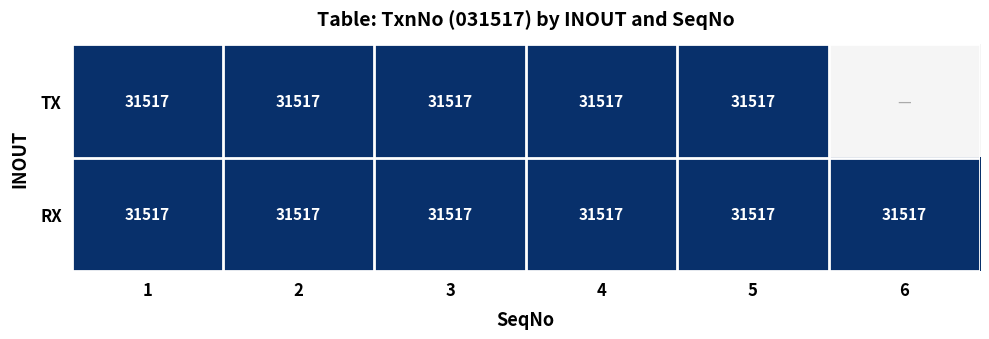

What is the sum of all RX values?

189102